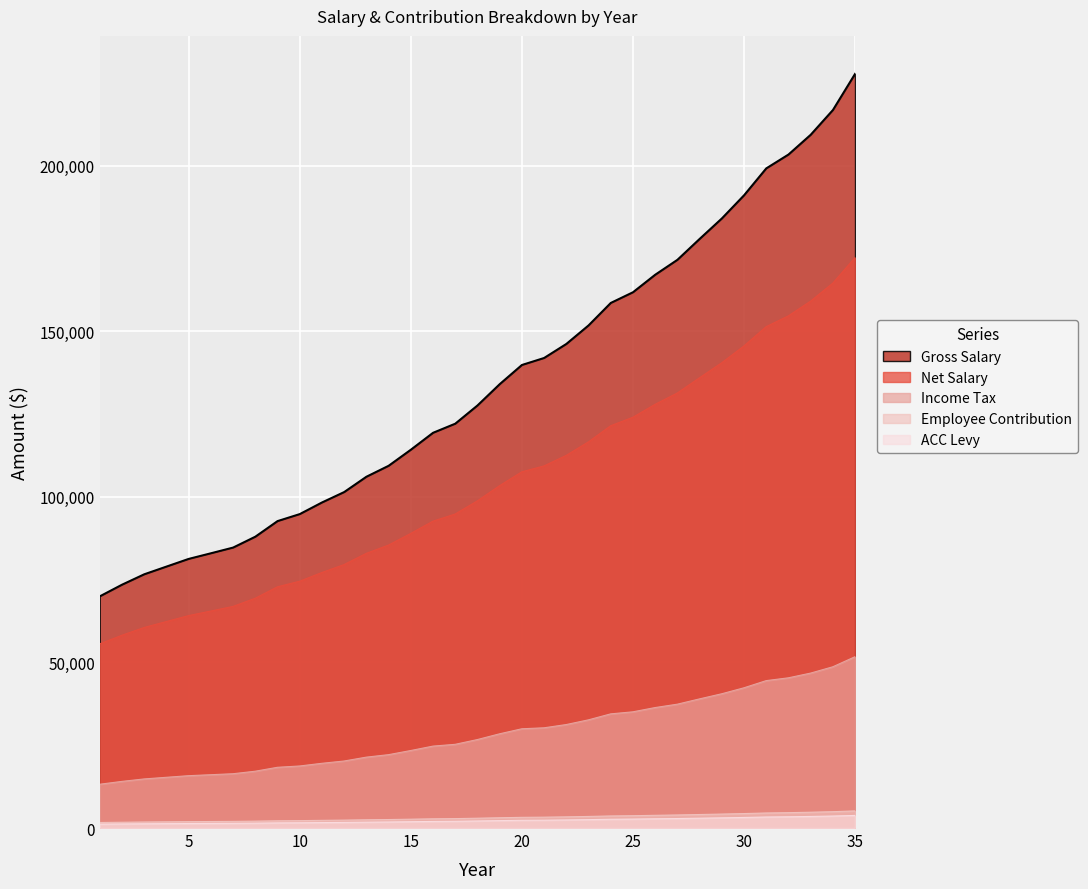

True or false: ACC Levy has more than 1 points higher than both neighbors.

False